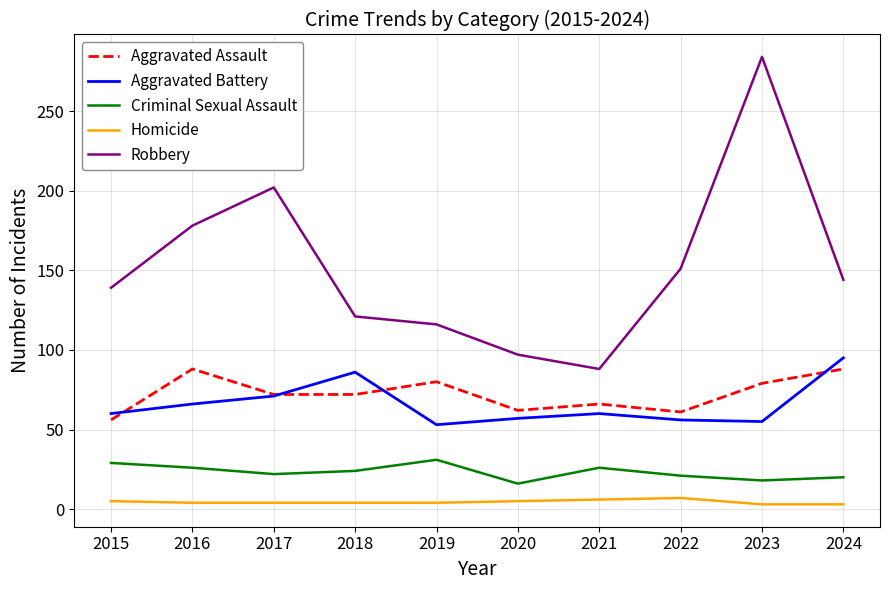

At which category is the sum across all series the highest?

2023